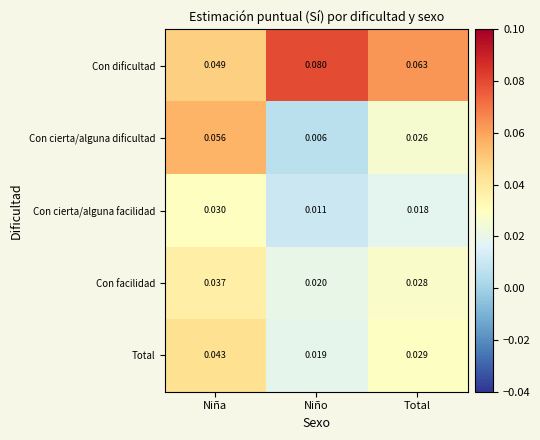

Is the value of Con dificultad at Total greater than the value of Total at Total?

Yes